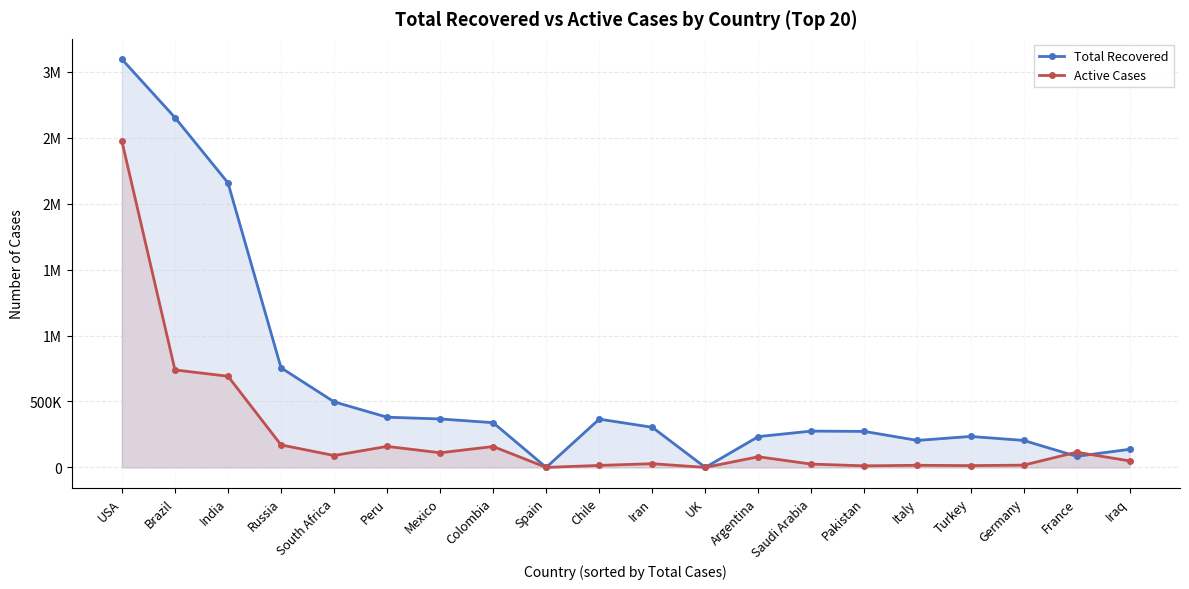

Which series changed the most between Brazil and Colombia?

Total Recovered